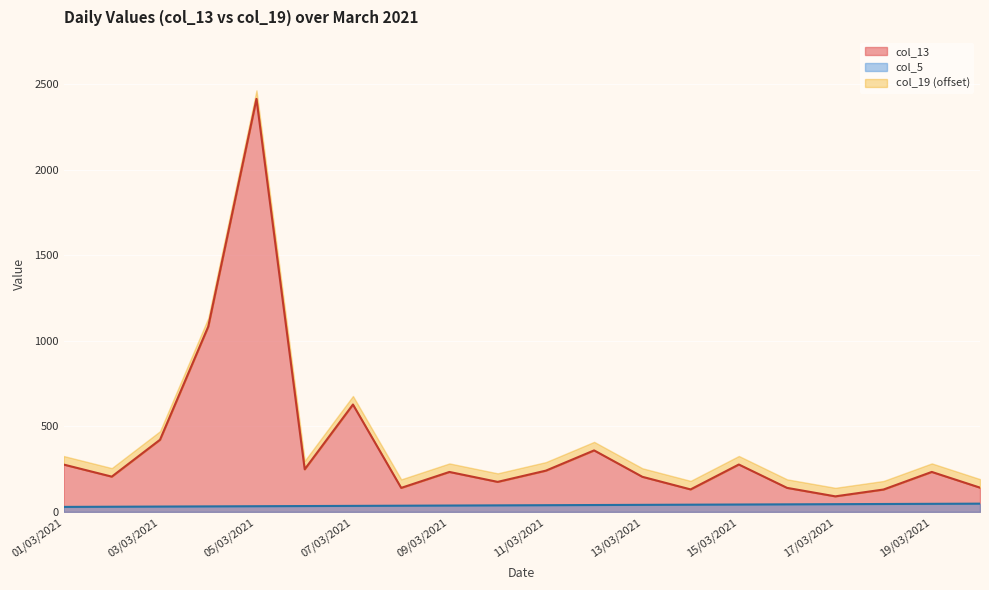

True or false: col_5 and col_13 intersect in this chart.

False